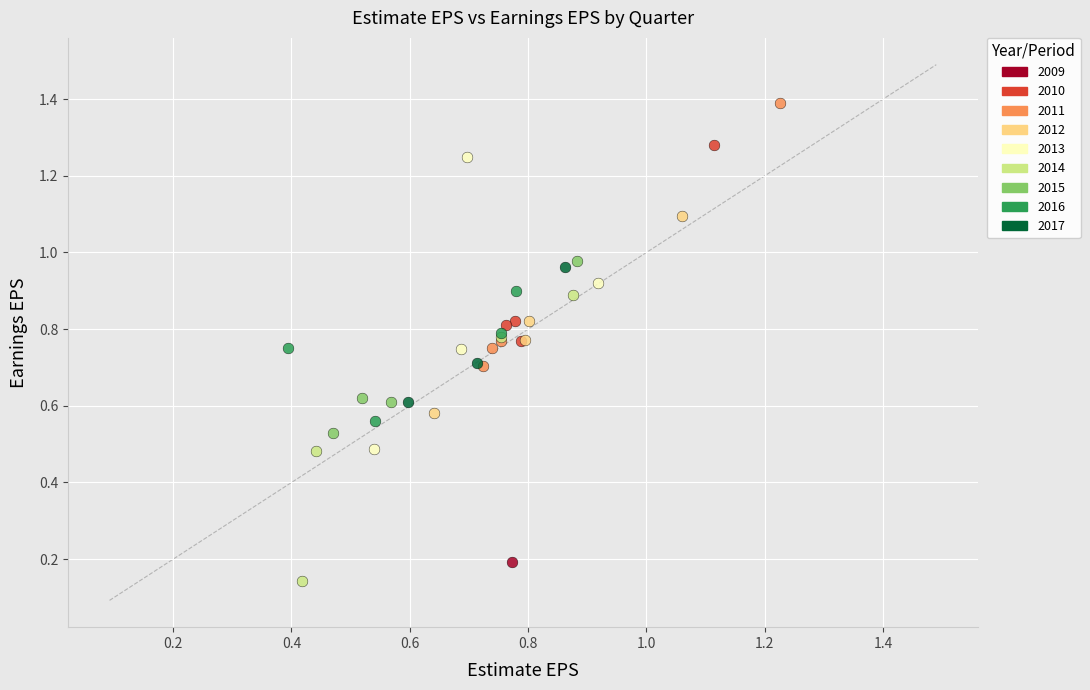

What are all the series names shown in the legend?

2009, 2010, 2011, 2012, 2013, 2014, 2015, 2016, 2017